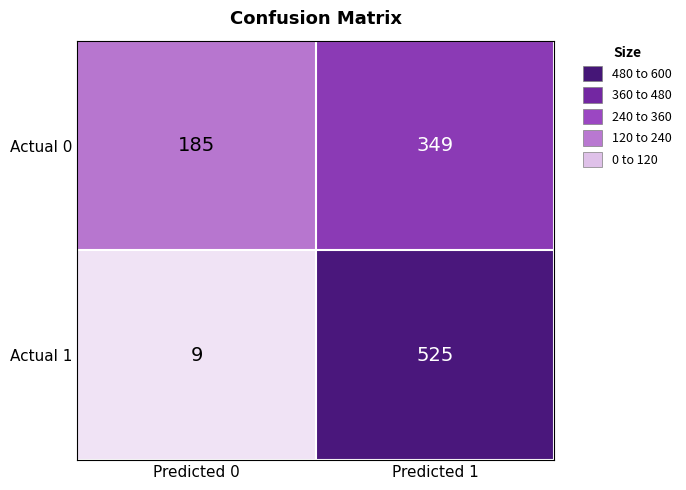

How many series are shown in this chart?

2